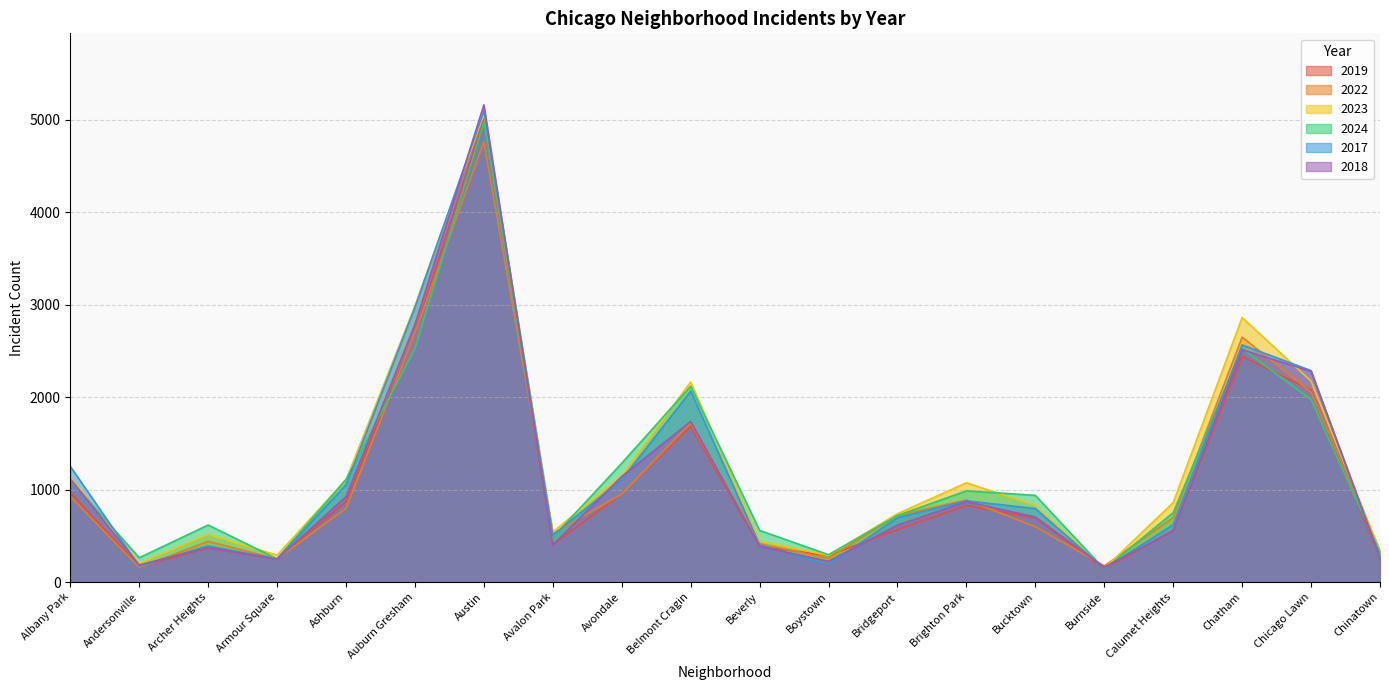

True or false: 2024 and 2023 intersect in this chart.

True